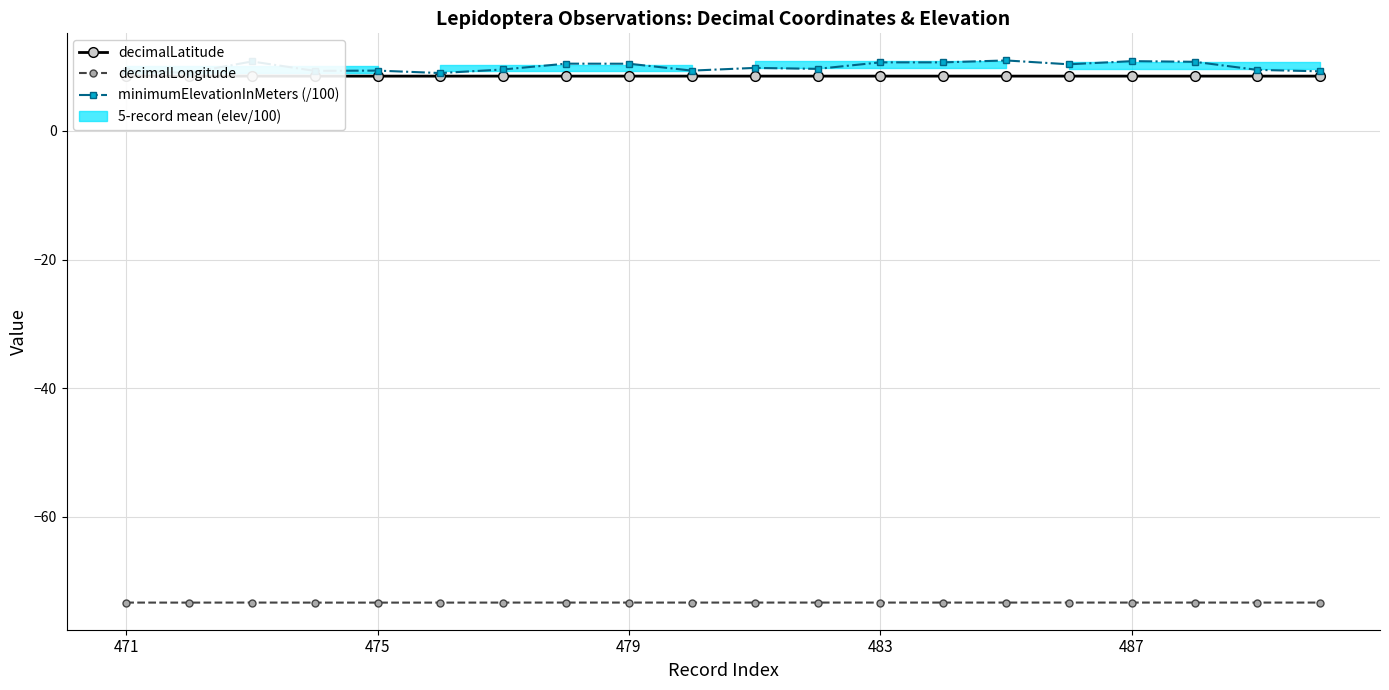

Does the chart display data point markers on the line(s)?

Yes